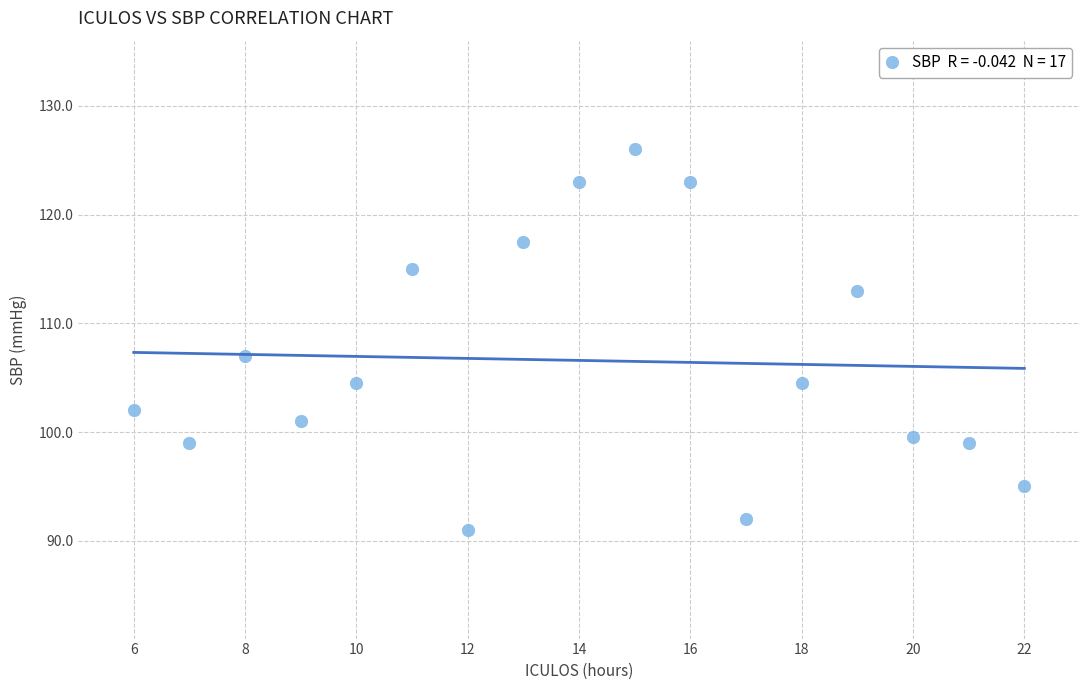

What Y value in the scatter plot is closest to 108?

107.0